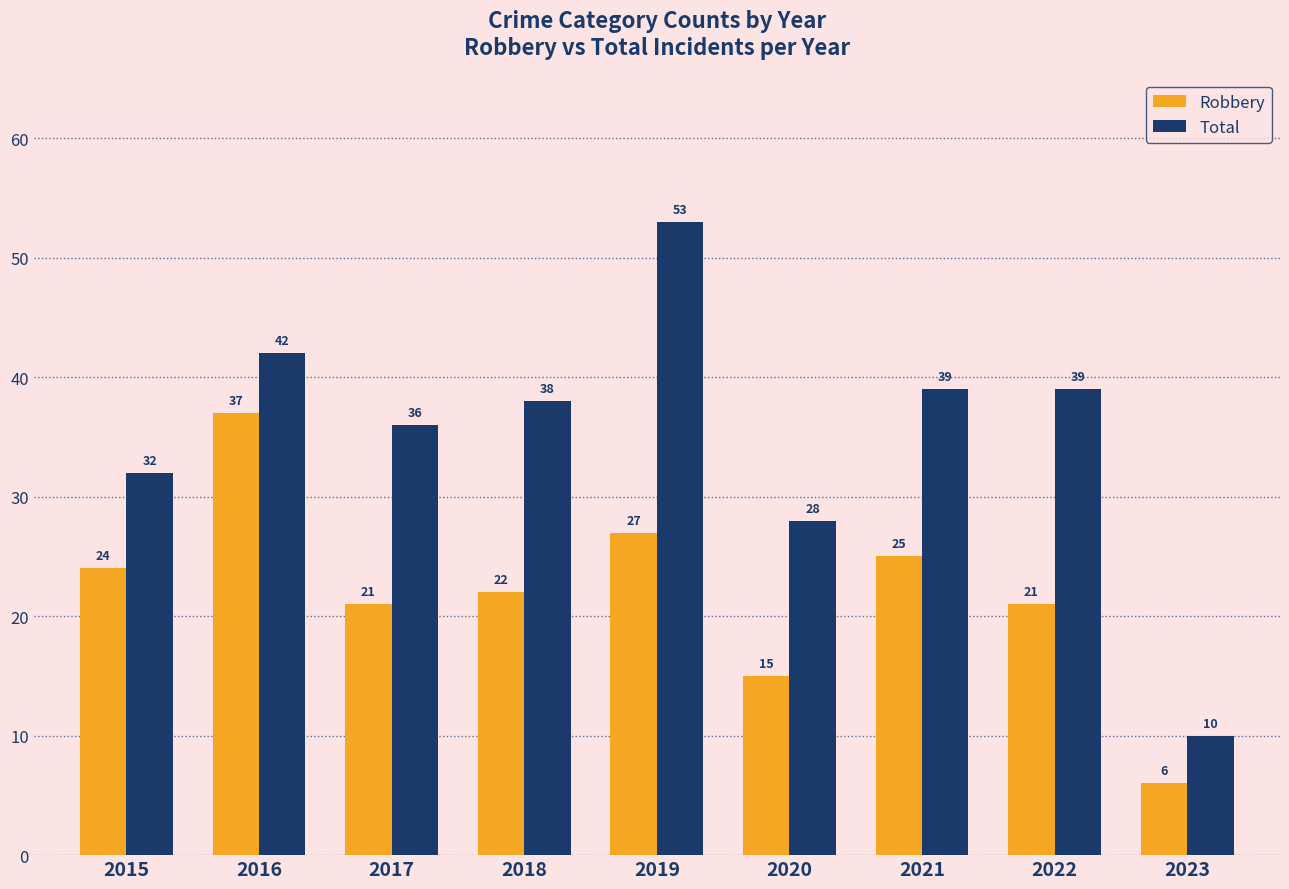

Are the bars horizontal?

No